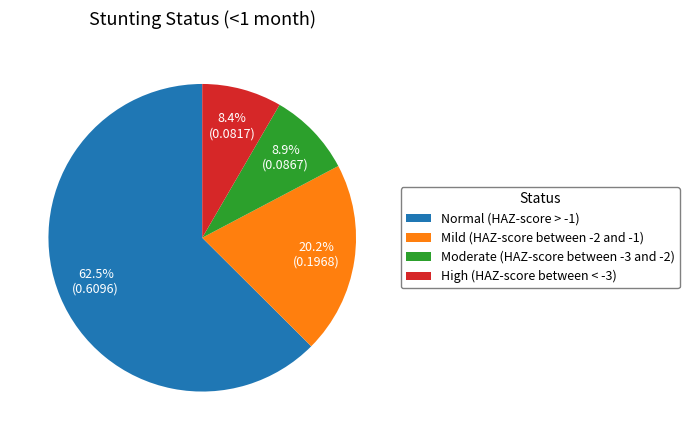

What is the total percentage of Mild (HAZ-score between -2 and -1) and Moderate (HAZ-score between -3 and -2)?

29.1%